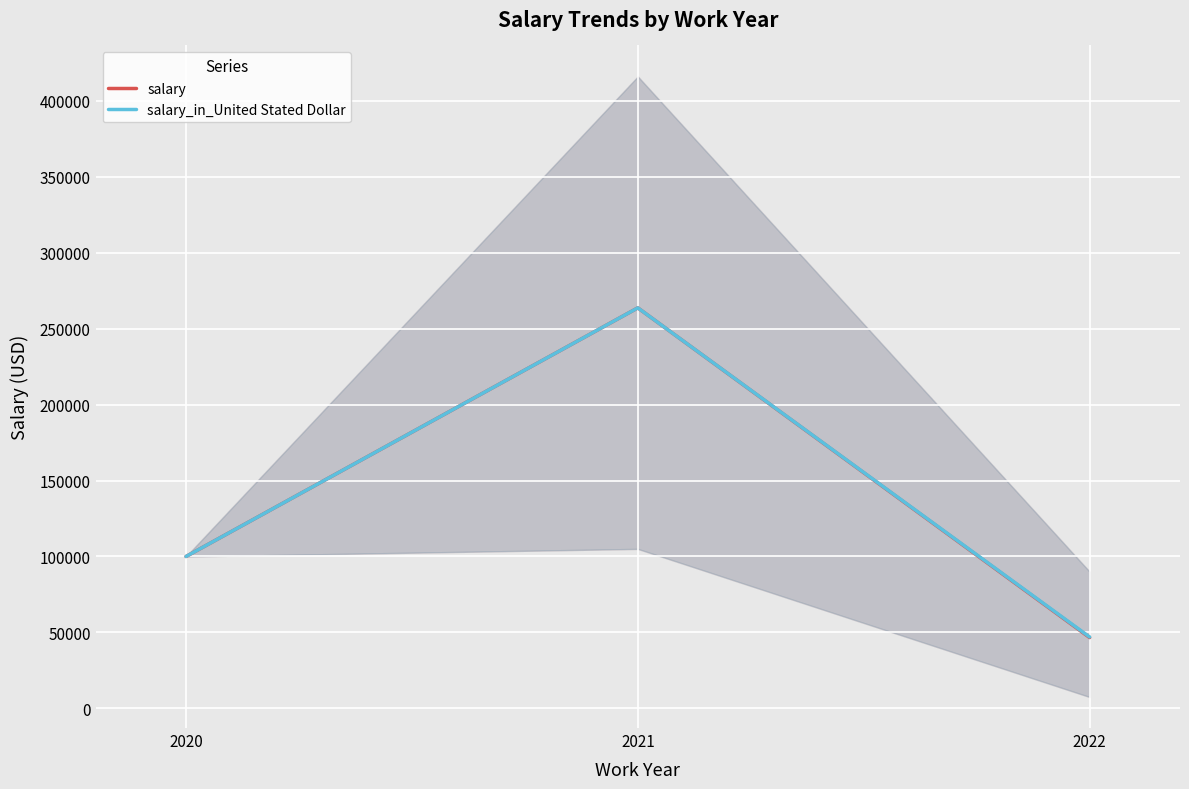

What is the sum of the salary_in_United Stated Dollar values at 2021 and 2020?

363666.7